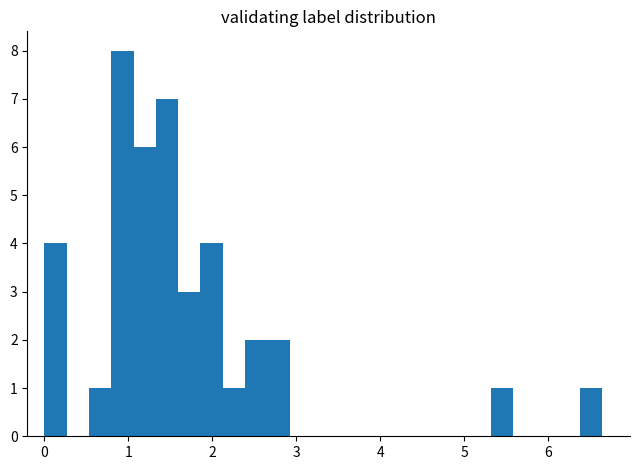

Around what value on the x-axis is the tallest bar? Give the approximate position of its centre, as read against the axis.

0.9